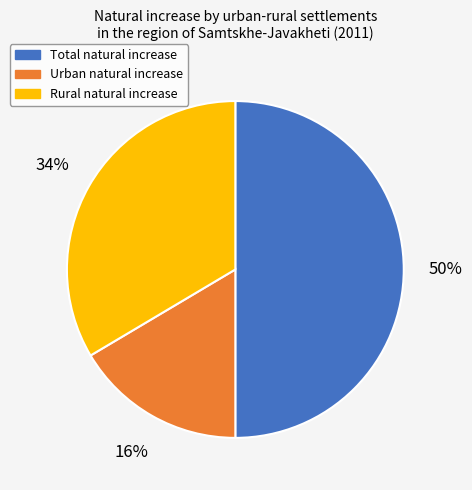

Count the number of slices in the pie.

3